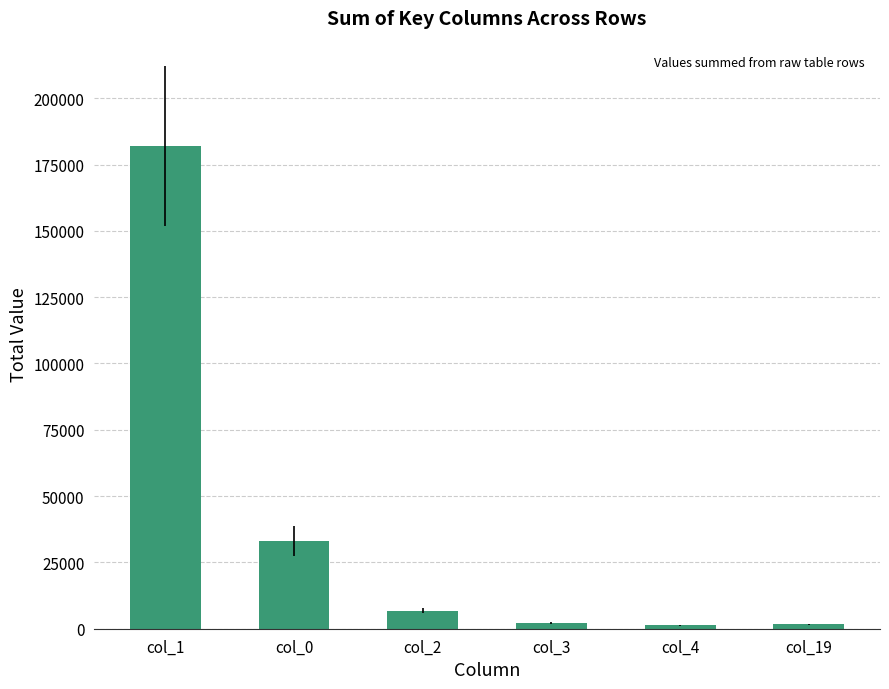

Which category has the highest value across all series?

col_1